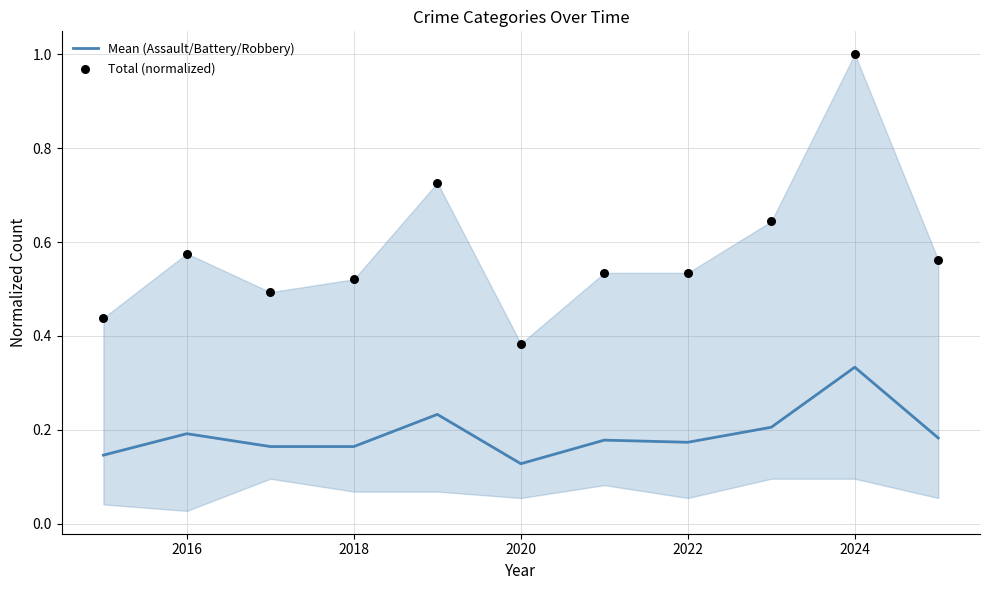

The value of Mean (Assault/Battery/Robbery) at 2020 is 0.0. True or false?

False